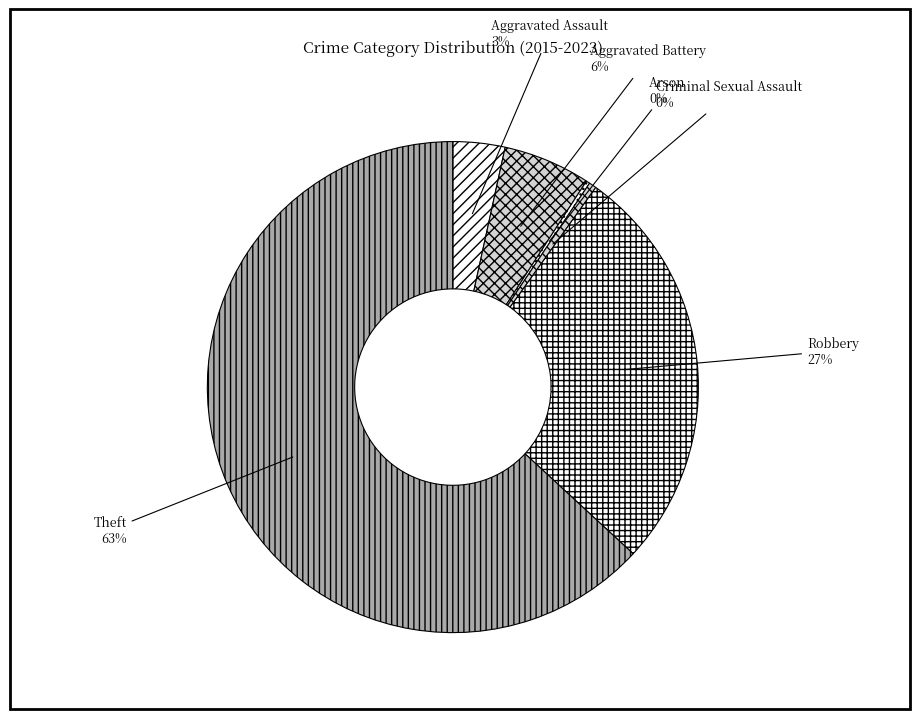

To the nearest percent, what percentage of the pie is Aggravated Assault?

3%